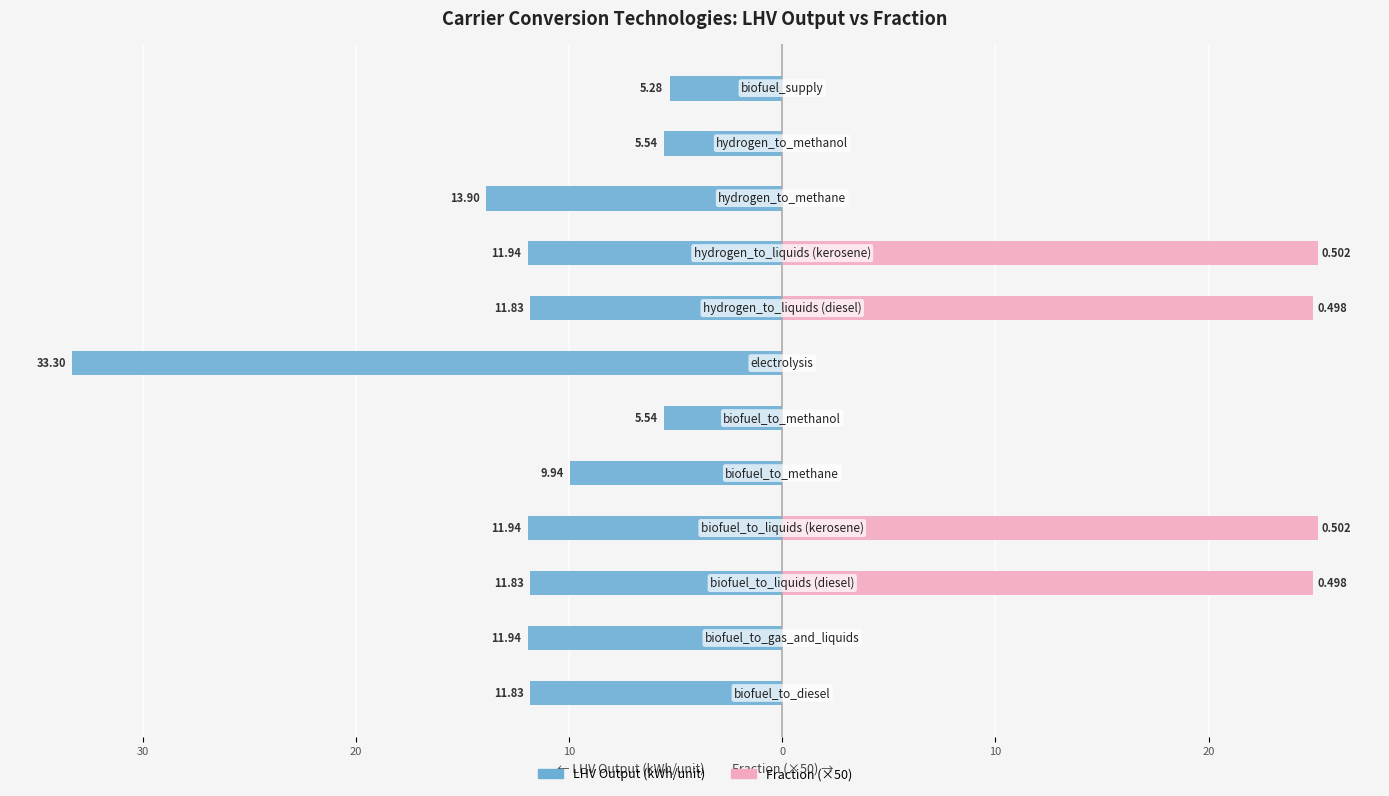

What is the difference between the second highest and second lowest values in the LHV Output (kWh/unit) series?

8.4